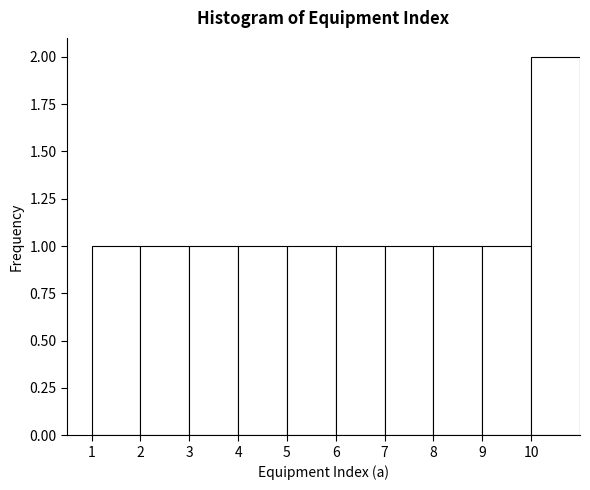

How tall is the bar that spans 1 to 2 on the x-axis? The values are not printed on the chart, so give them approximately, as read against the axis.

1